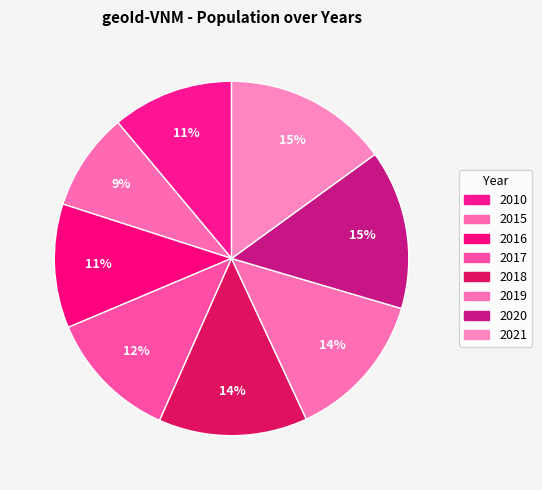

Which category has the smallest portion of the pie?

2015